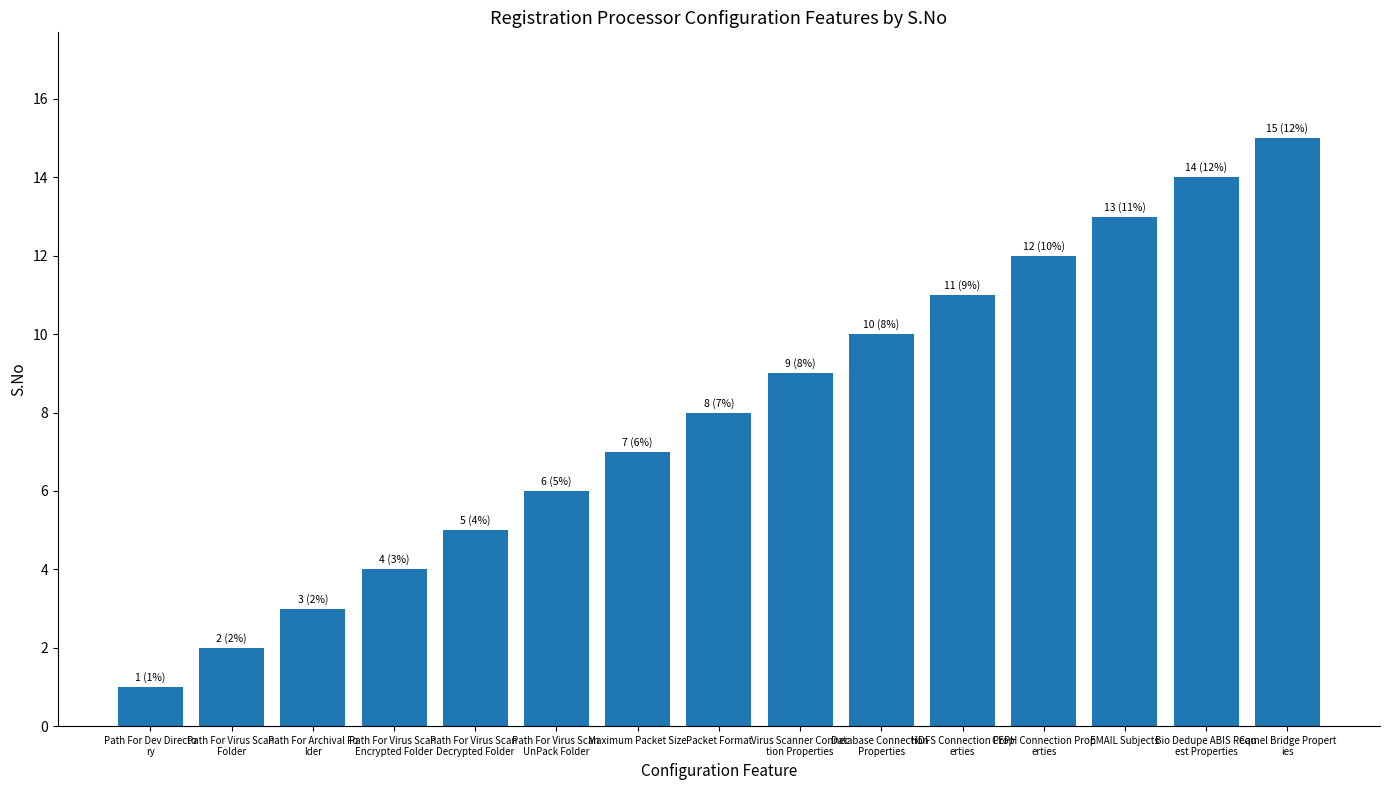

What is the ratio of the value at Packet Format to the value at Database Connection 
Properties?

0.8